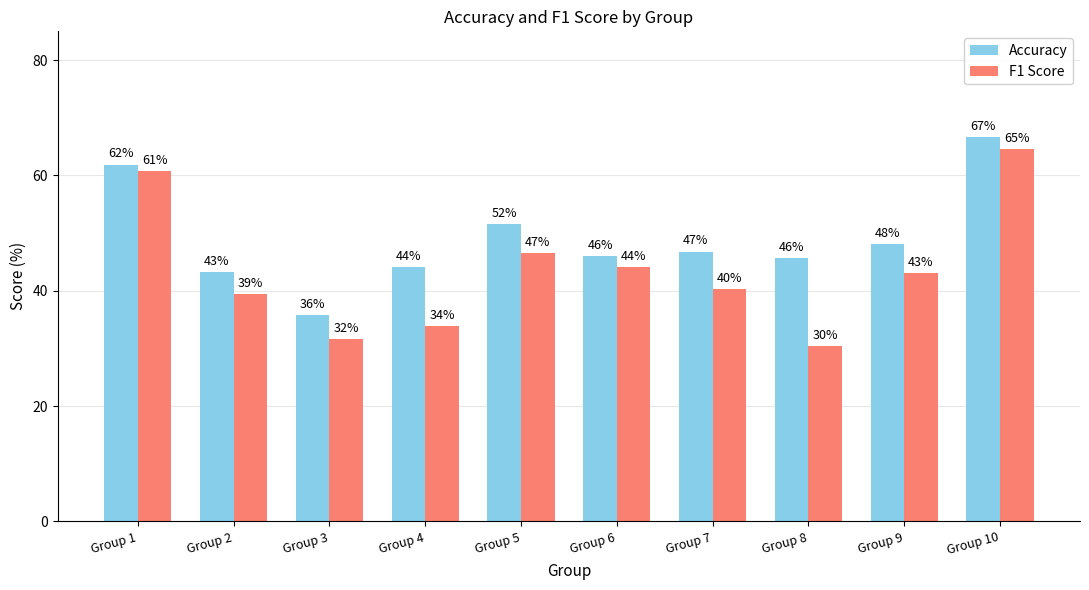

Which series has the widest spread of values?

F1 Score